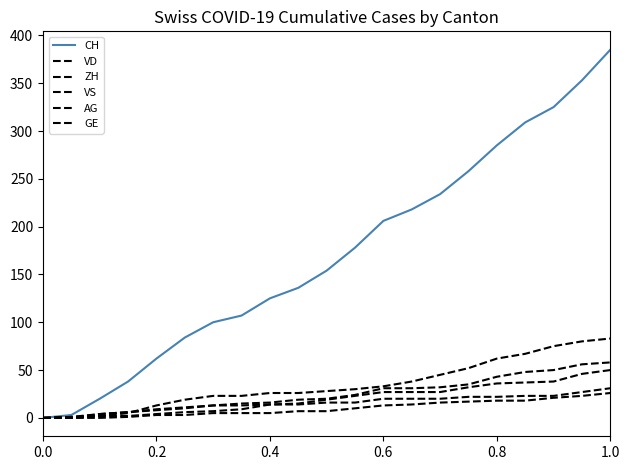

Reading left to right, what are all the values shown in this chart?

CH: 0	3	20	38	62	84	100	107	125	136	154	178	206	218	234	258	285	309	325	353	385
VD: 0	0	4	6	9	11	13	15	16	19	20	24	31	31	32	35	43	48	50	56	58
ZH: 0	0	2	5	13	19	23	23	26	26	28	30	33	38	45	52	62	67	75	80	83
VS: 0	1	2	2	4	6	7	9	14	15	19	23	27	27	27	32	36	37	38	46	50
AG: 0	0	0	1	3	3	5	5	5	7	7	10	13	14	16	17	18	18	21	23	26
GE: 0	1	4	6	8	10	13	13	14	14	16	16	20	20	20	22	22	23	23	27	31